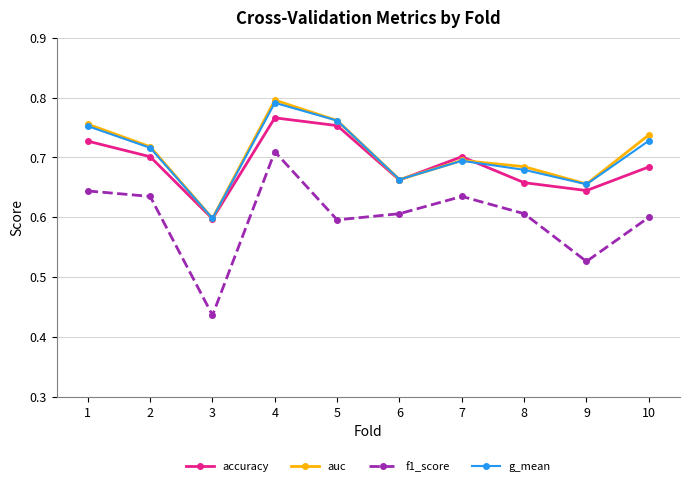

True or false: g_mean and f1_score cross at least once.

False